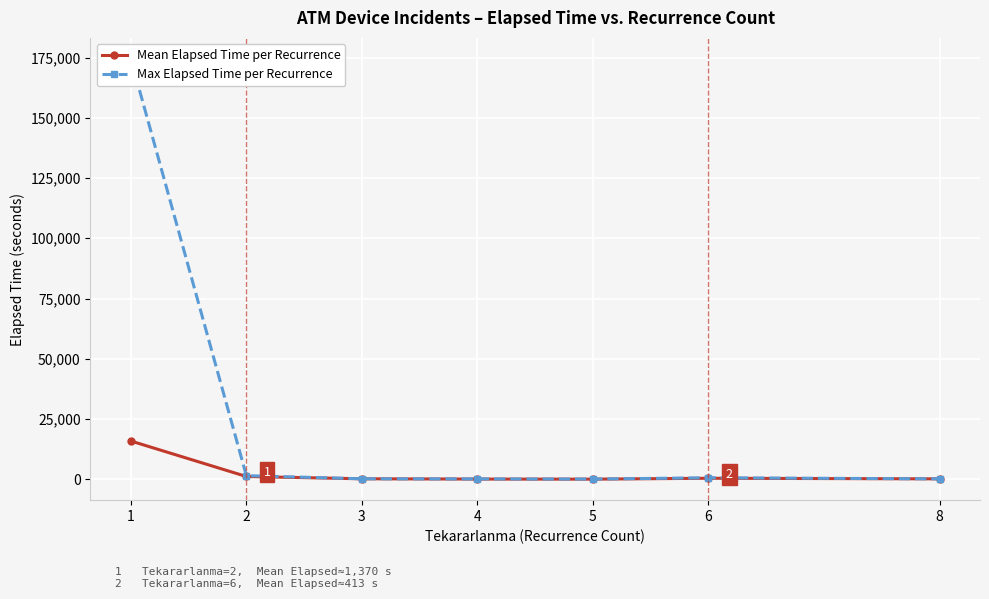

What are all the series names shown in the legend?

Mean Elapsed Time per Recurrence, Max Elapsed Time per Recurrence